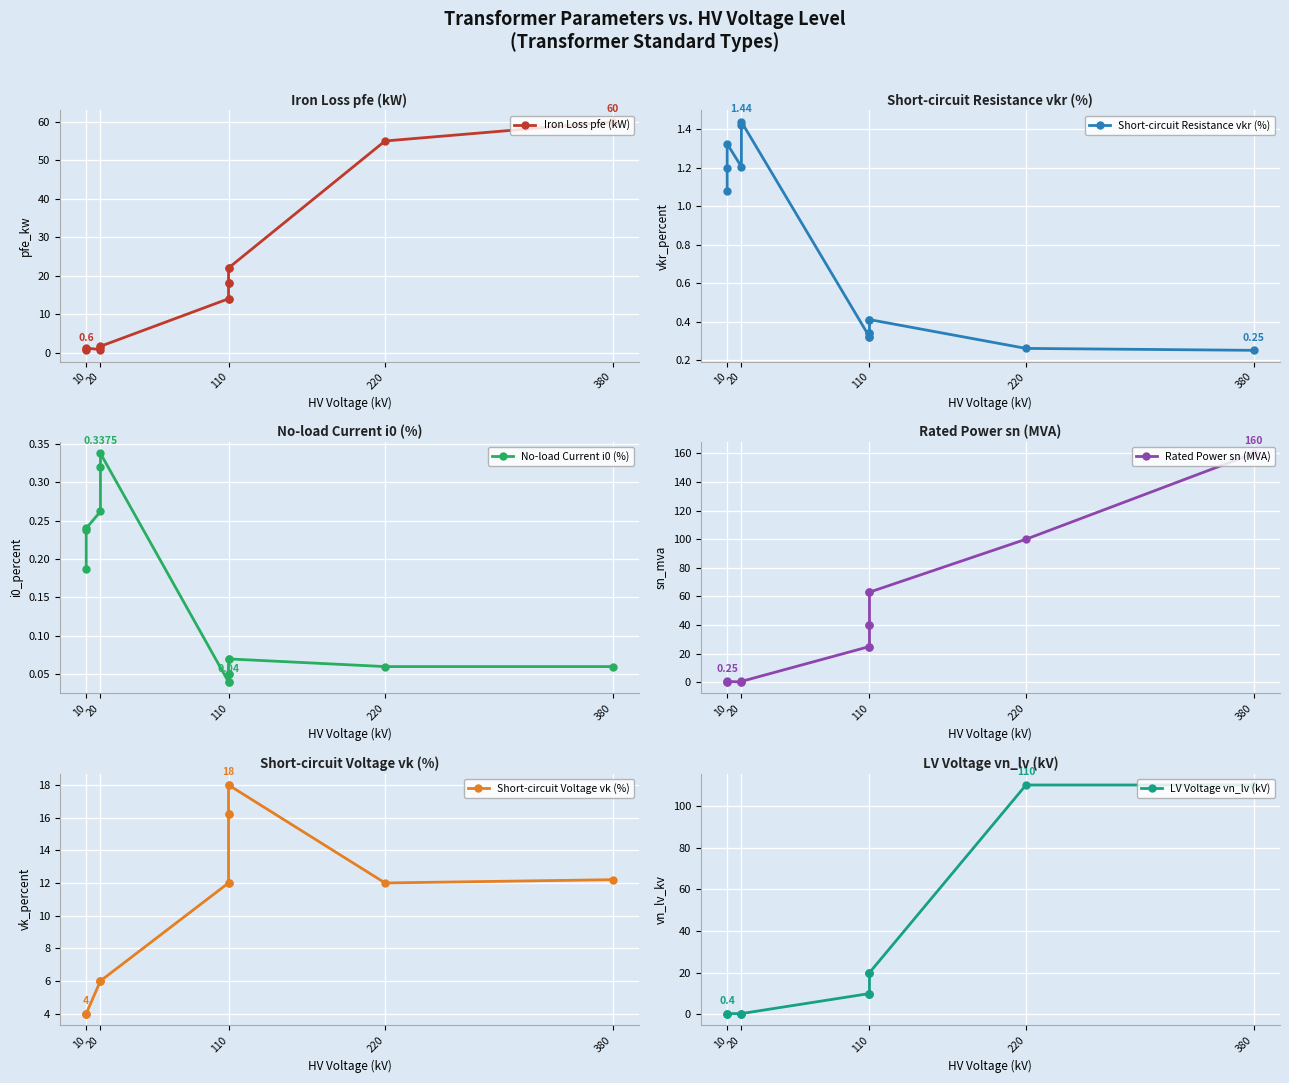

The value of Iron Loss pfe (kW) at 110 is 13.3. True or false?

False